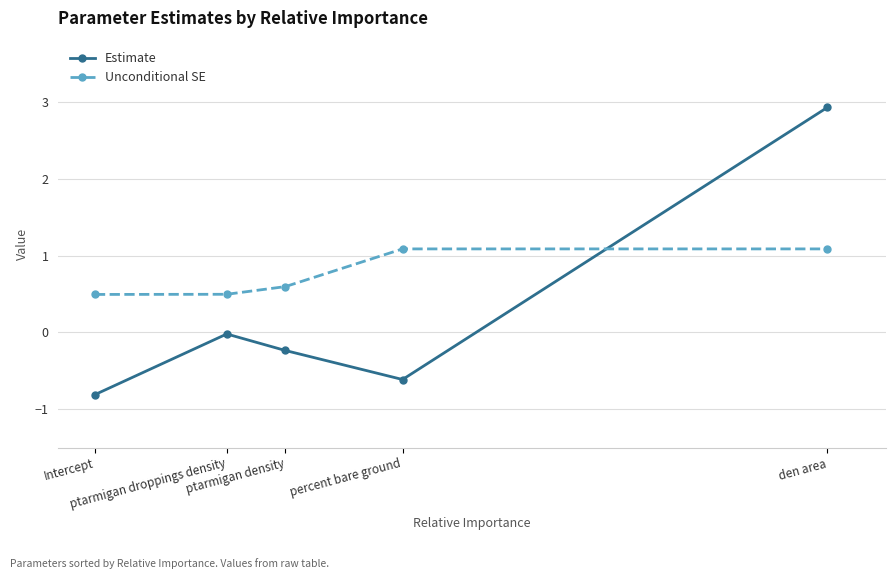

What value does the Estimate series have at percent bare ground?

-0.6